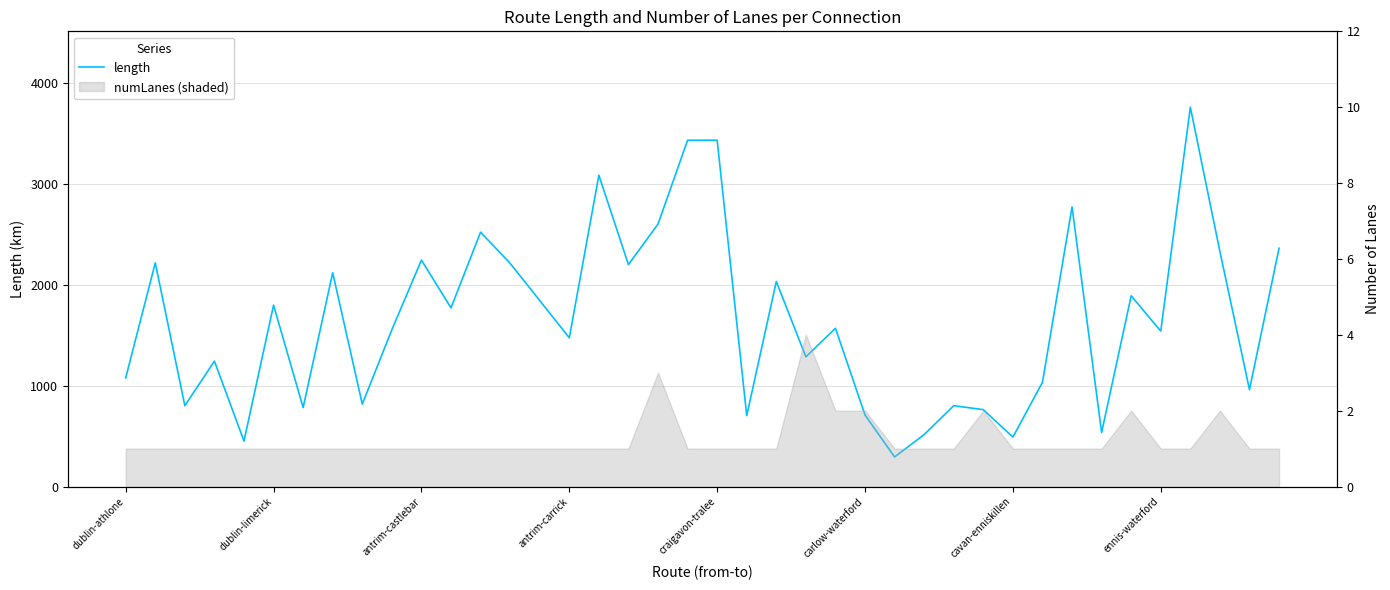

What is the difference between the values at 21 and 18?

1898.3